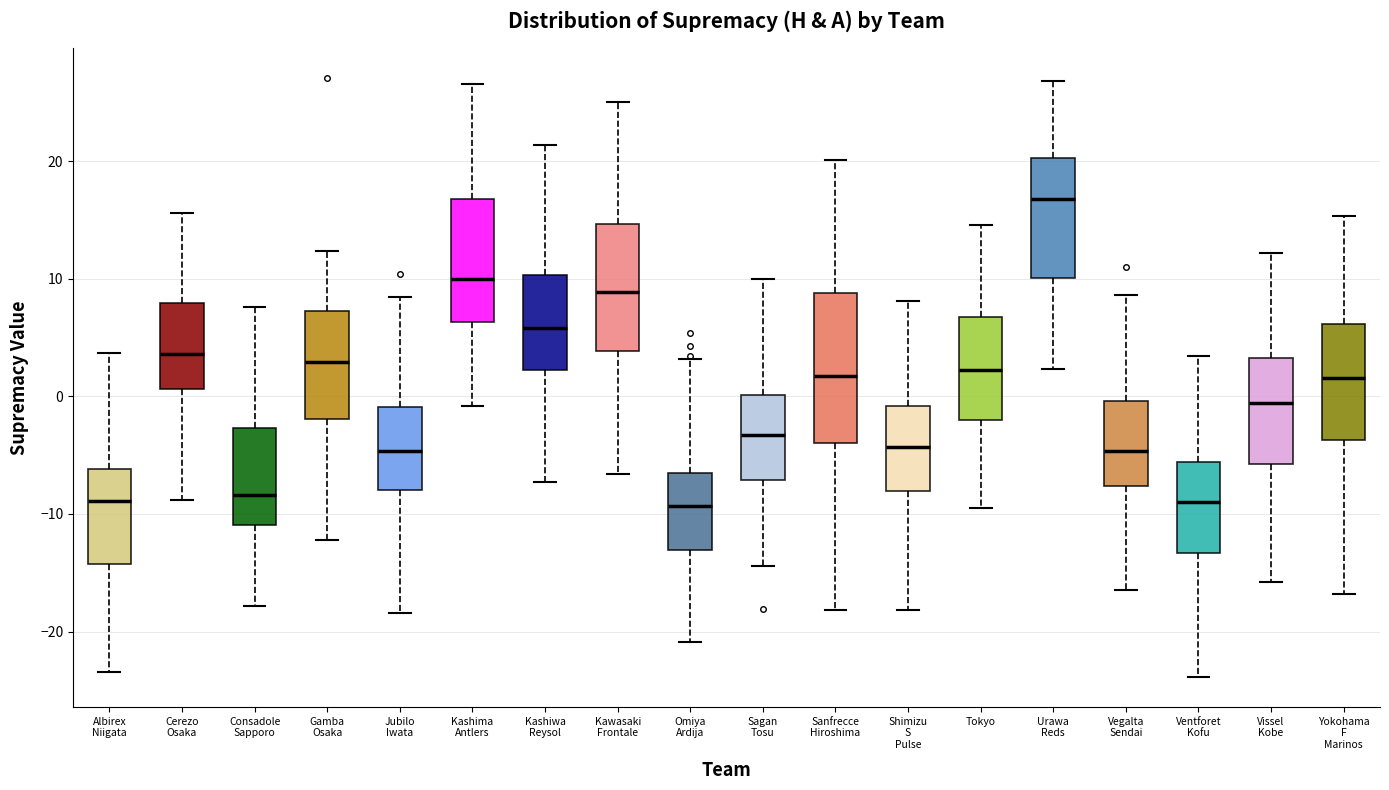

Reading left to right, transcribe this box plot: for each box, give where its median line is, the range the box spans, and where its two whiskers end, as read against the y-axis. The values are not printed on the chart, so give them approximately, as read against the axis.

Albirex Niigata: median -9, box -14 to -6, whiskers -23 to 4
Cerezo Osaka: median 4, box 1 to 8, whiskers -9 to 16
Consadole Sapporo: median -8, box -11 to -3, whiskers -18 to 8
Gamba Osaka: median 3, box -2 to 7, whiskers -12 to 12
Jubilo Iwata: median -5, box -8 to -1, whiskers -18 to 8
Kashima Antlers: median 10, box 6 to 17, whiskers -1 to 27
Kashiwa Reysol: median 6, box 2 to 10, whiskers -7 to 21
Kawasaki Frontale: median 9, box 4 to 15, whiskers -7 to 25
Omiya Ardija: median -9, box -13 to -6, whiskers -21 to 3
Sagan Tosu: median -3, box -7 to 0, whiskers -14 to 10
Sanfrecce Hiroshima: median 2, box -4 to 9, whiskers -18 to 20
Shimizu S Pulse: median -4, box -8 to -1, whiskers -18 to 8
Tokyo: median 2, box -2 to 7, whiskers -9 to 15
Urawa Reds: median 17, box 10 to 20, whiskers 2 to 27
Vegalta Sendai: median -5, box -8 to 0, whiskers -16 to 9
Ventforet Kofu: median -9, box -13 to -6, whiskers -24 to 3
Vissel Kobe: median -1, box -6 to 3, whiskers -16 to 12
Yokohama F Marinos: median 2, box -4 to 6, whiskers -17 to 15